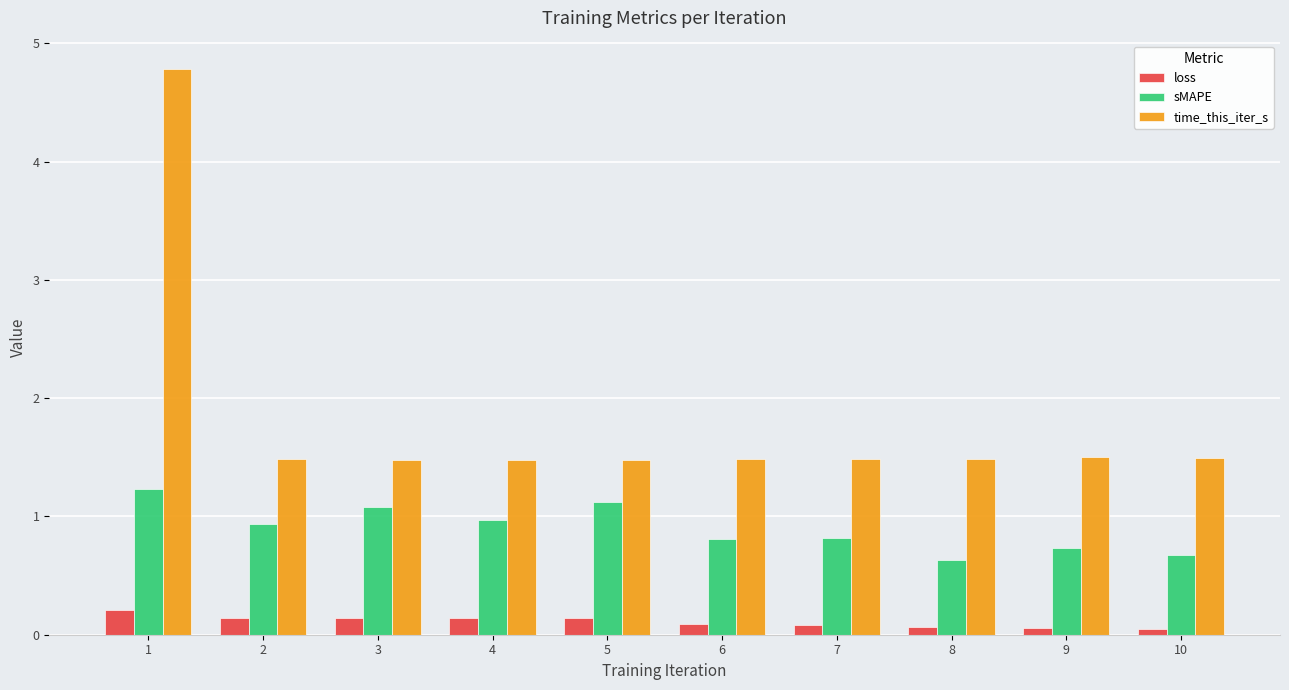

List the series in order of their overall mean, highest first.

time_this_iter_s, sMAPE, loss